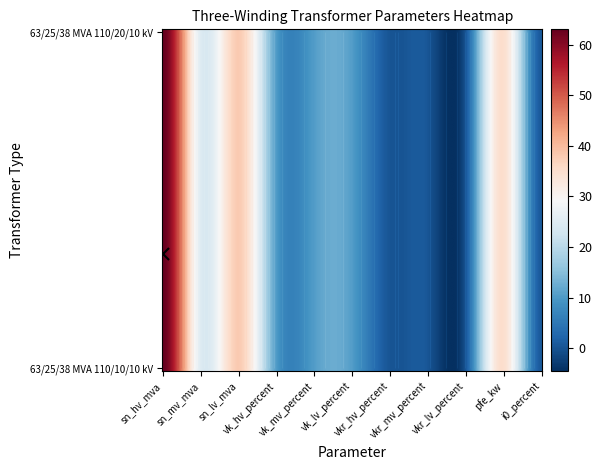

How many data points in 63/25/38 MVA 110/10/10 kV are above 10?

7